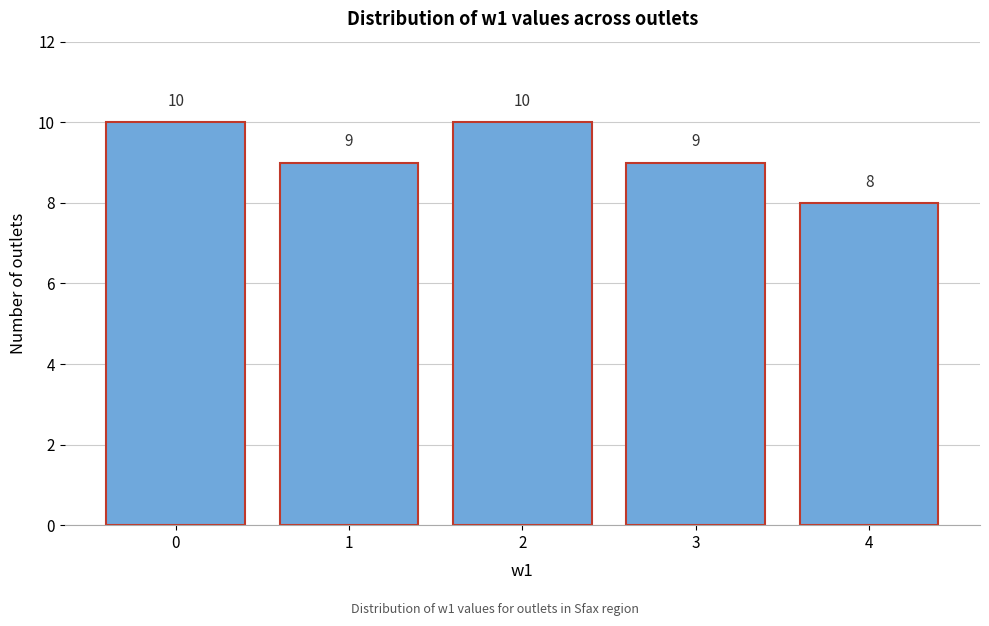

Reading right to left, what are all the values shown in this chart?

8	9	10	9	10